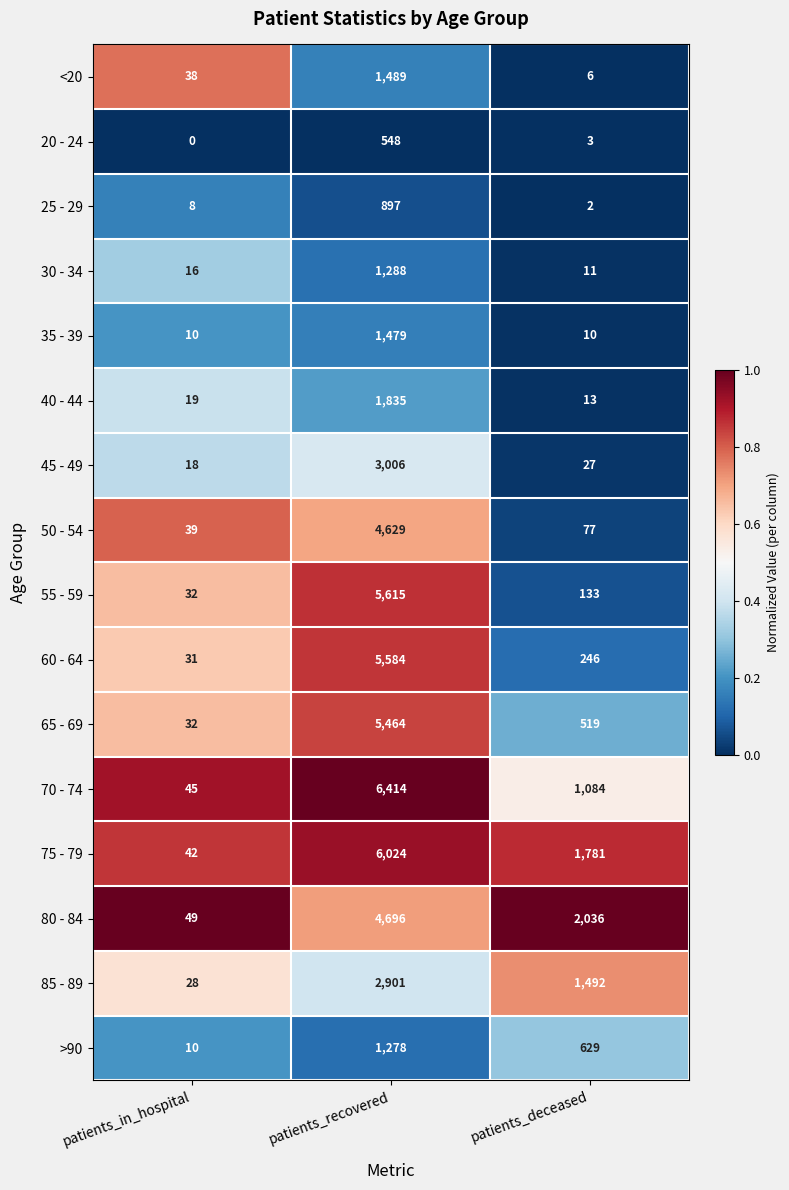

Which series has the widest spread of values?

70 - 74